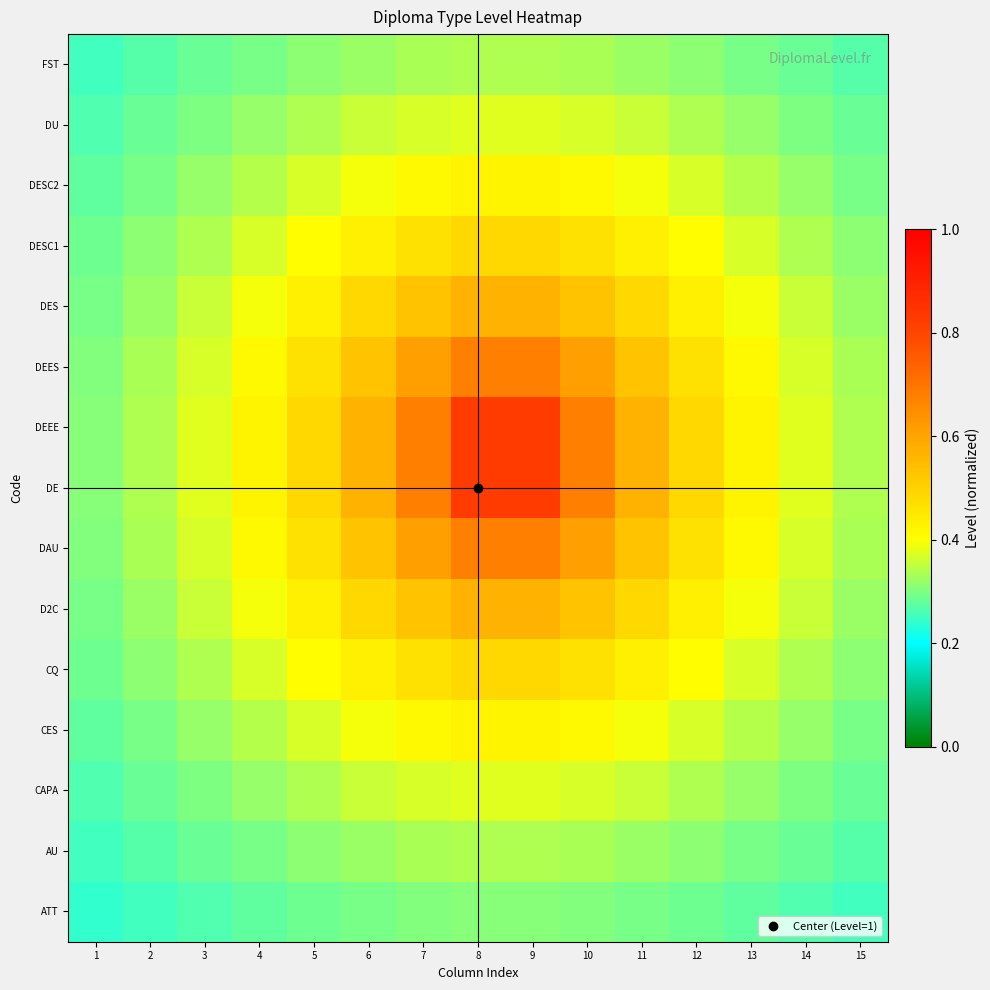

Which series has the largest total across all categories?

DE